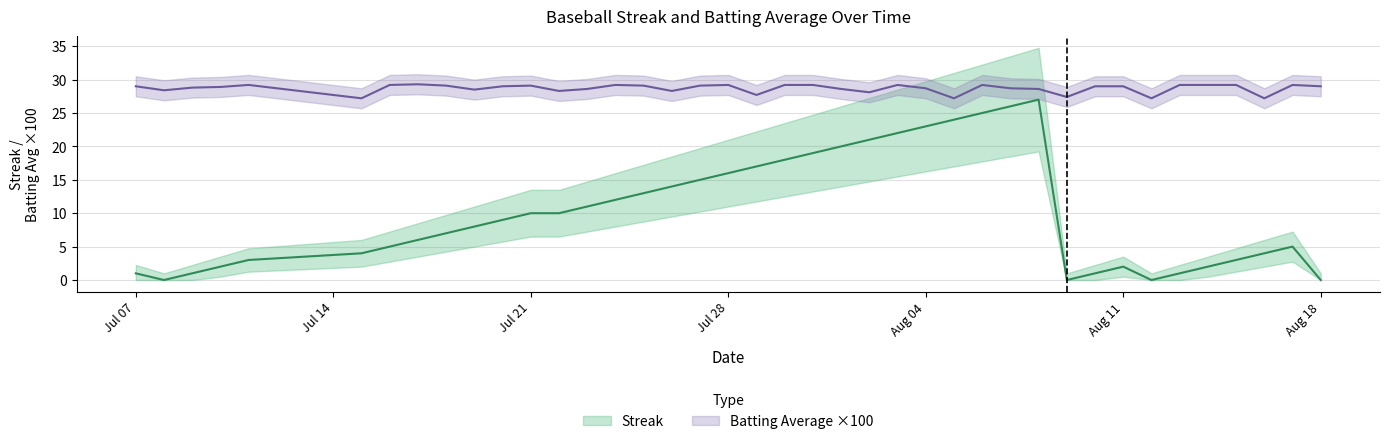

Is it true that Batting Average1 equals 16.9 at 12?

False